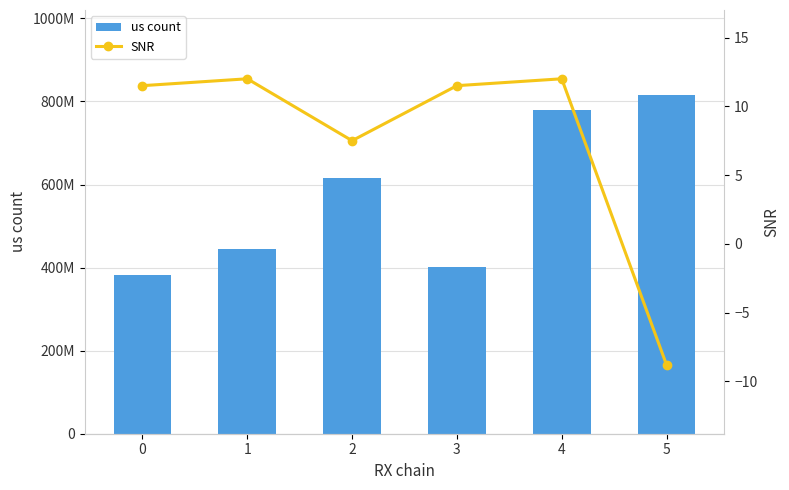

What is the total value across all series at 3?

401336303.5